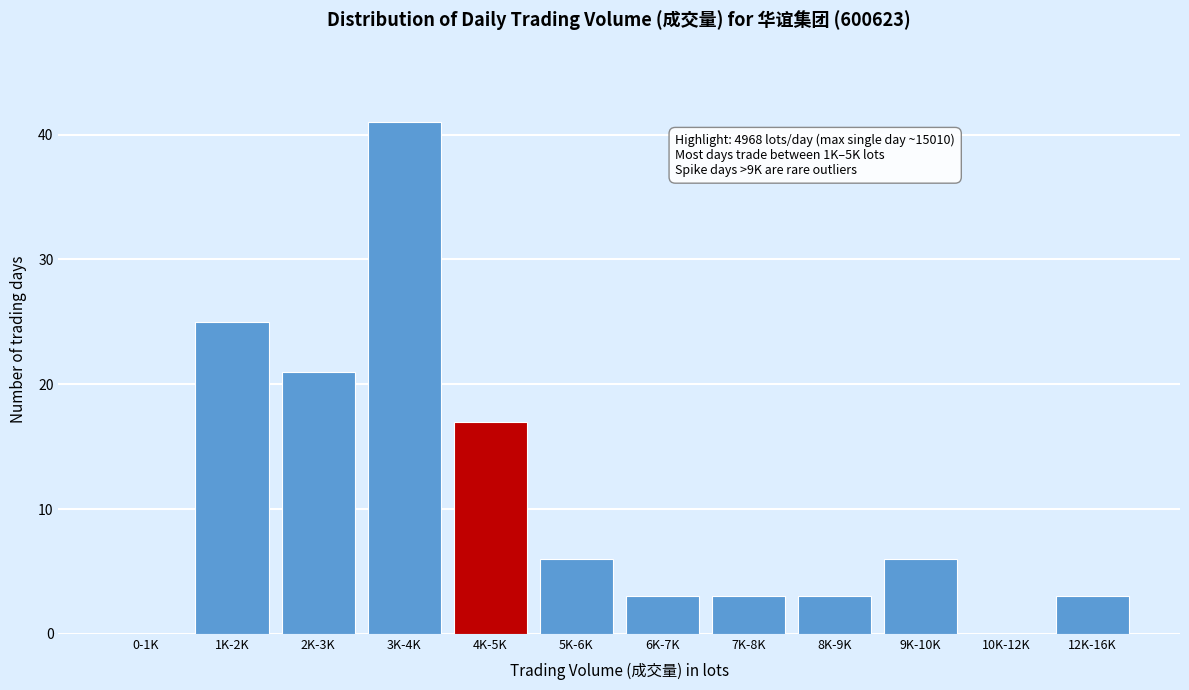

Reading left to right, transcribe all the data shown in this chart.

0-1K=0	1K-2K=25	2K-3K=21	3K-4K=41	4K-5K=17	5K-6K=6	6K-7K=3	7K-8K=3	8K-9K=3	9K-10K=6	10K-12K=0	12K-16K=3